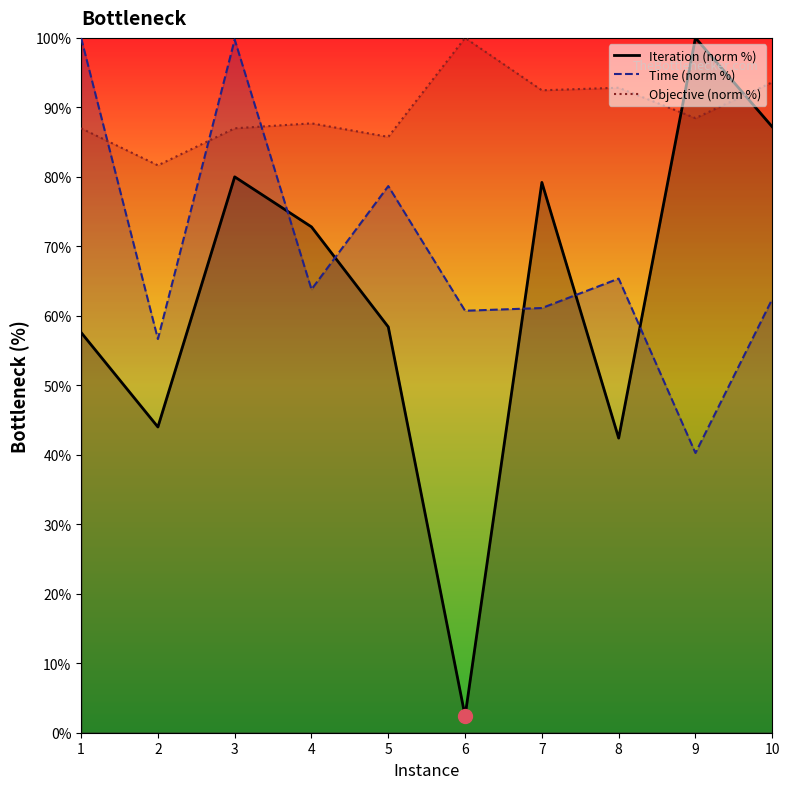

The value of Iteration (norm %) at 4 is 72.8. True or false?

True